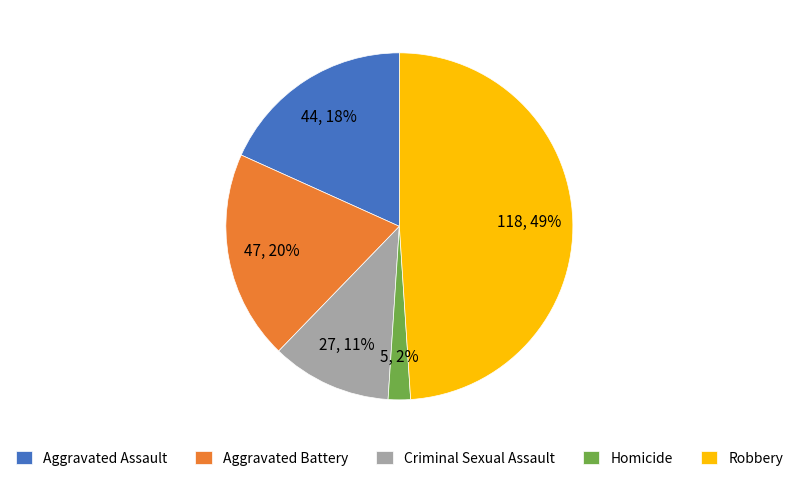

Is the sum of Homicide and Robbery greater than half?

Yes